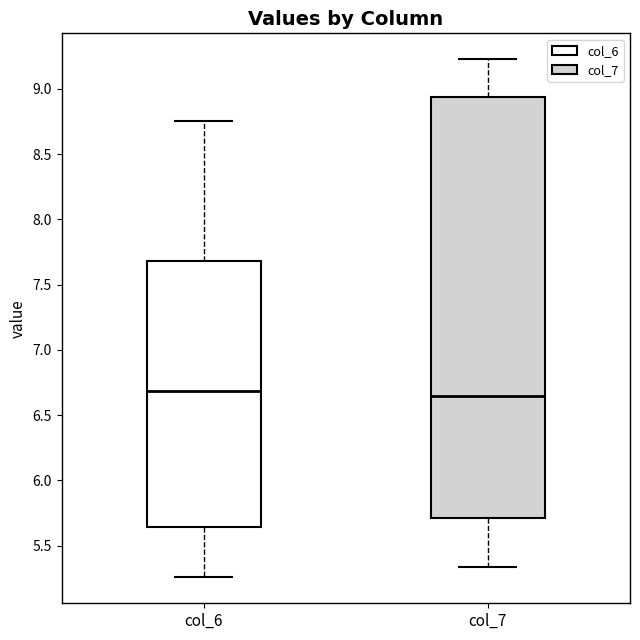

Where does the median line of the box for col_7 sit on the y-axis? The values are not printed on the chart, so give them approximately, as read against the axis.

6.65